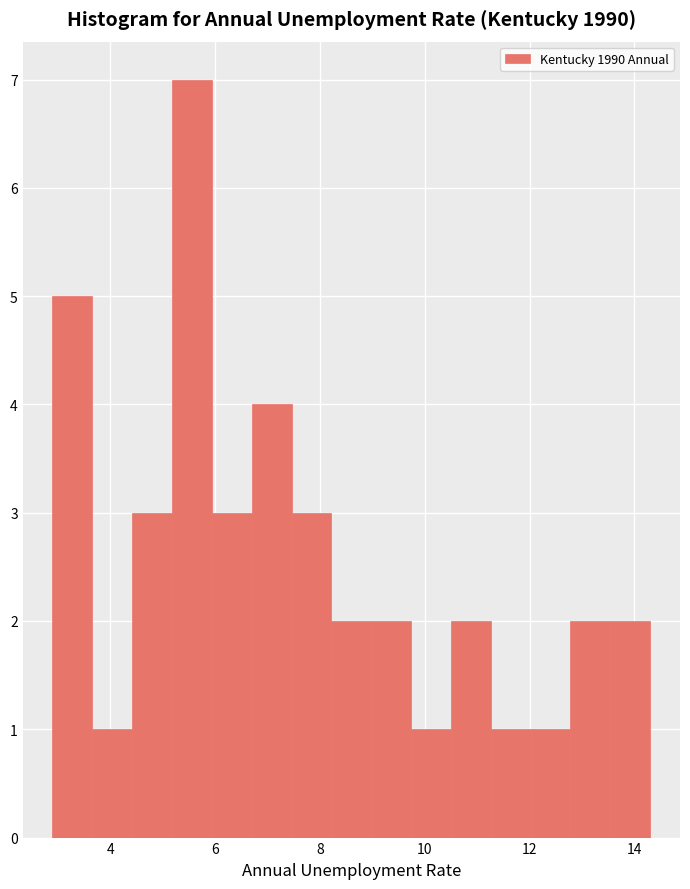

Read against the x-axis, roughly where is the centre of the tallest bar?

5.6